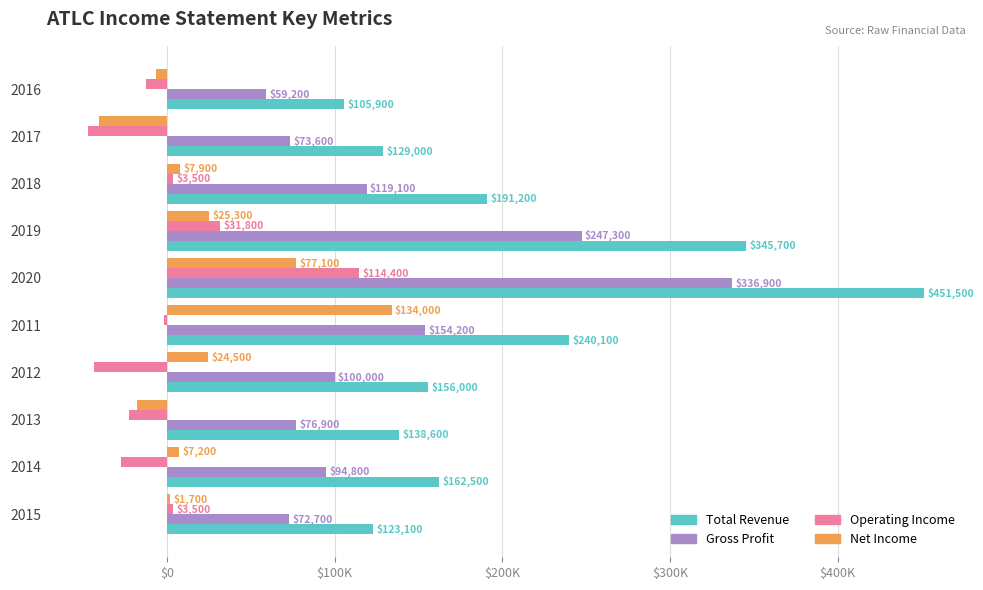

Reading right to left, what are all the values shown in this chart?

Total Revenue: 105900	129000	191200	345700	451500	240100	156000	138600	162500	123100
Gross Profit: 59200	73600	119100	247300	336900	154200	100000	76900	94800	72700
Operating Income: -12400	-47300	3500	31800	114400	-2000	-43800	-22800	-27300	3500
Net Income: -6300	-40800	7900	25300	77100	134000	24500	-17700	7200	1700